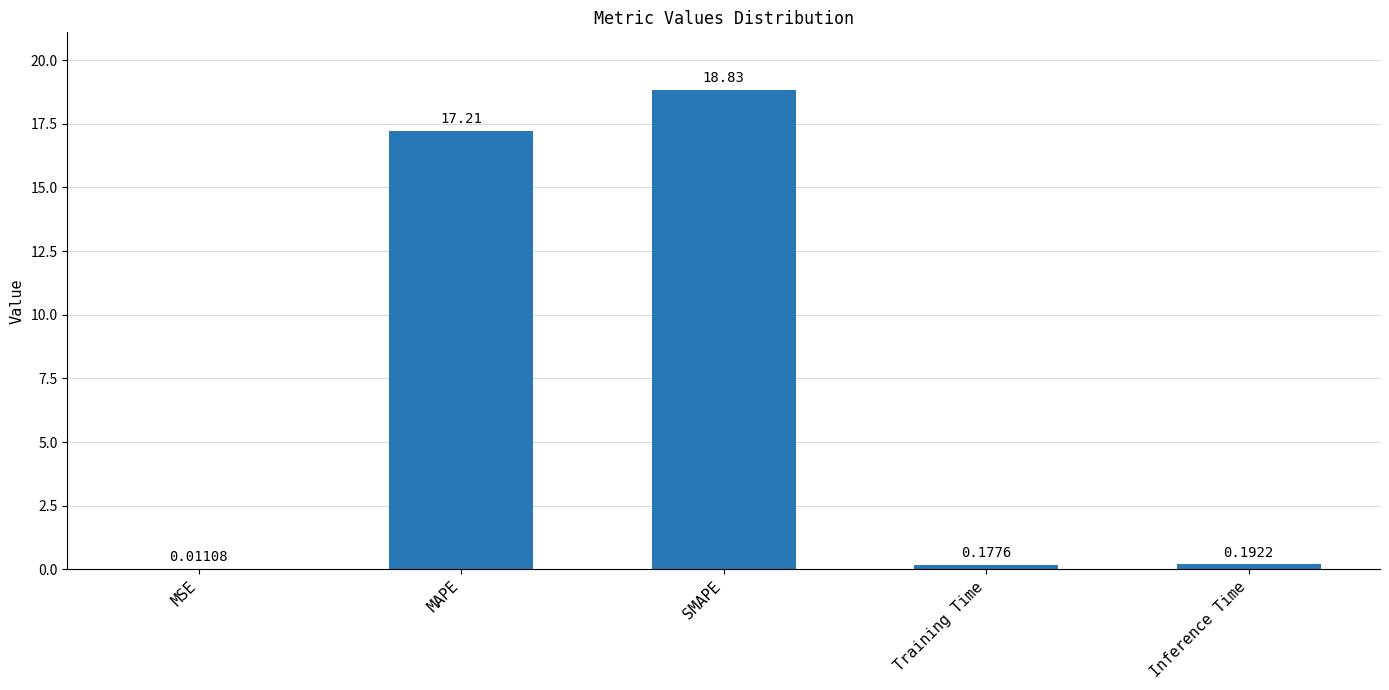

Which category has the highest value across all series?

SMAPE